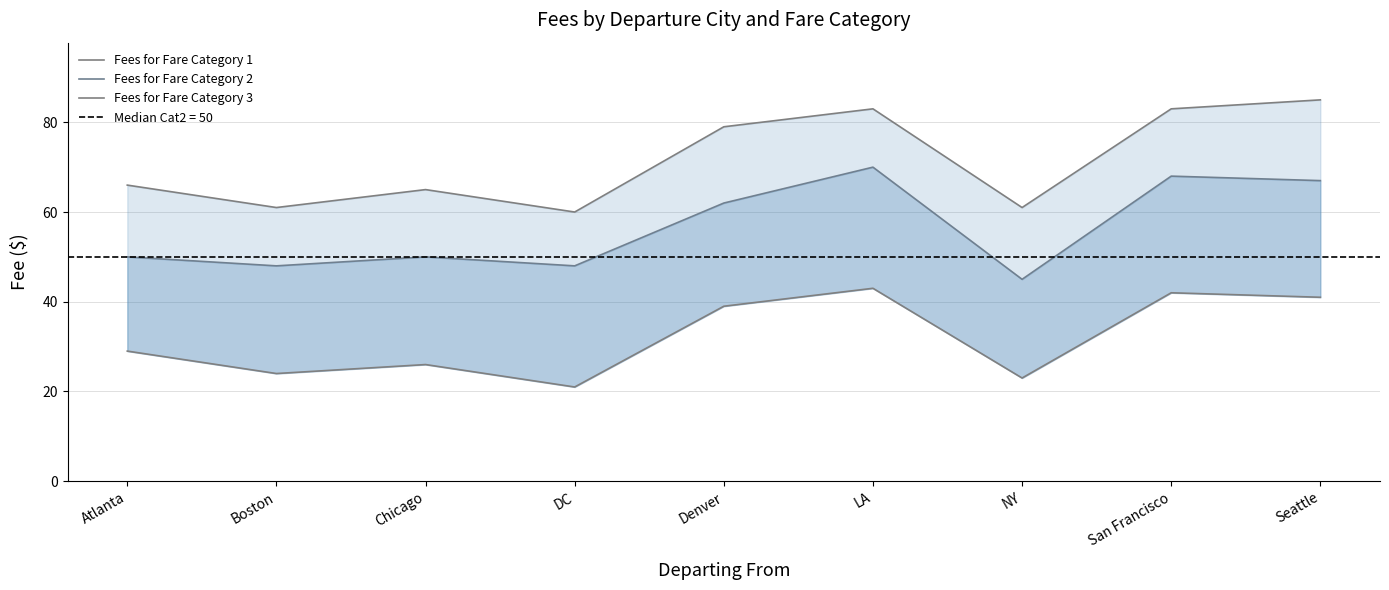

Which series has the largest total across all categories?

Fees for Fare Category 3